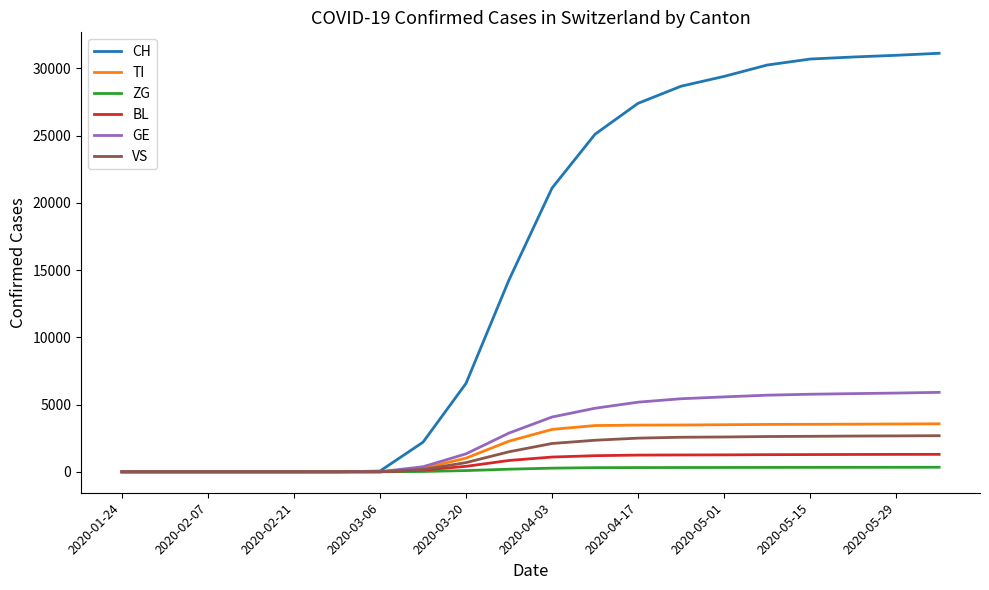

What is the highest value of the GE series?

5910